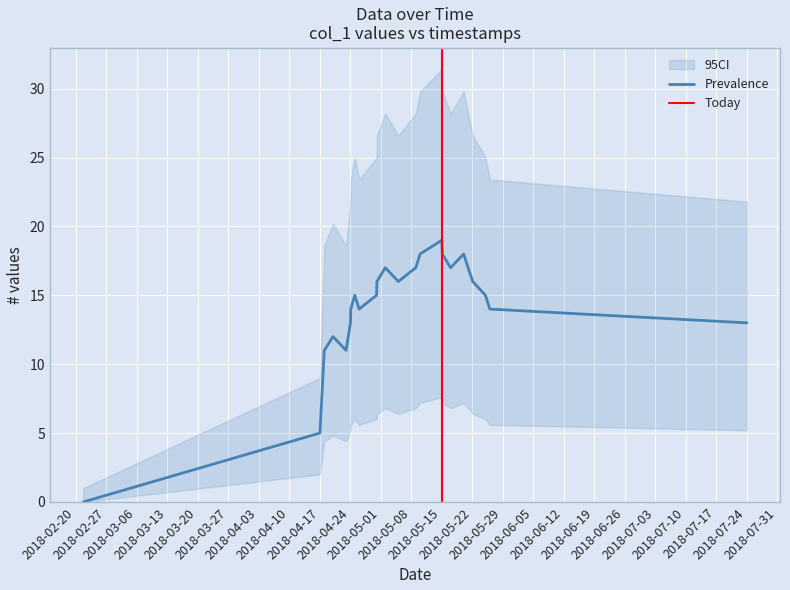

Reading left to right, extract all data points from this chart.

0	5	11	12	11	13	14	15	14	15	16	17	16	17	18	19	18	17	18	17	16	15	14	13